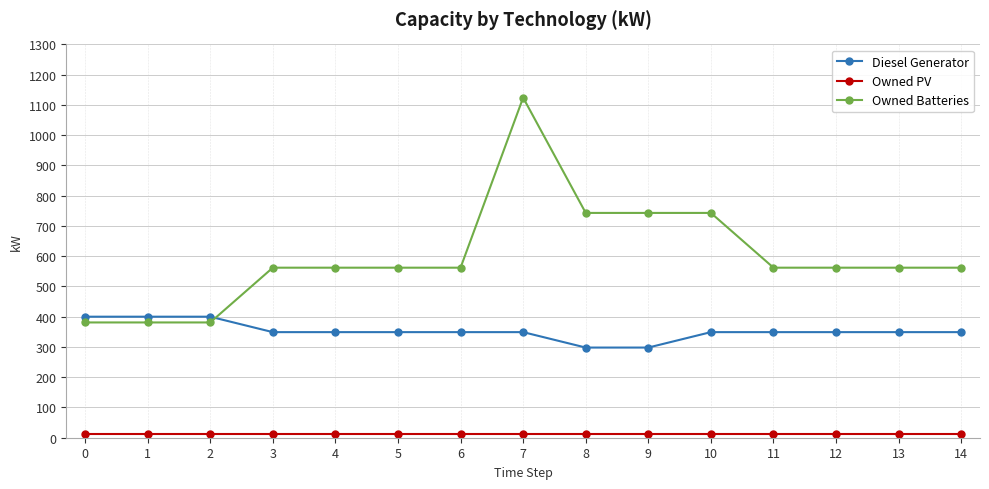

Does the chart display data point markers on the line(s)?

Yes